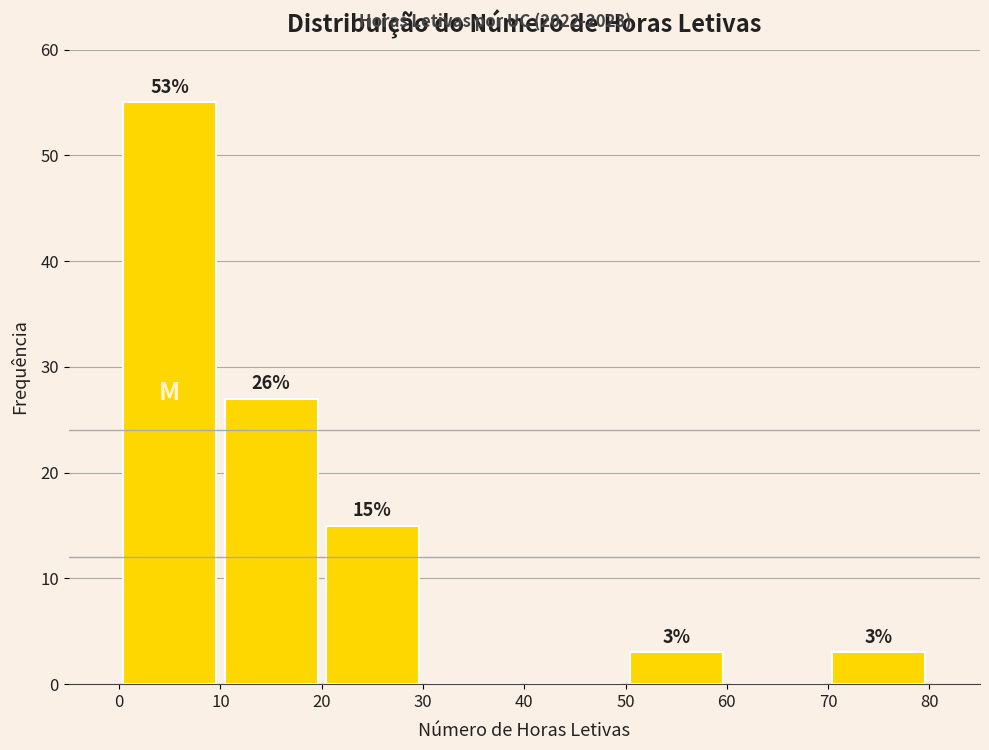

Which range on the x-axis has the tallest bar?

0 to 10